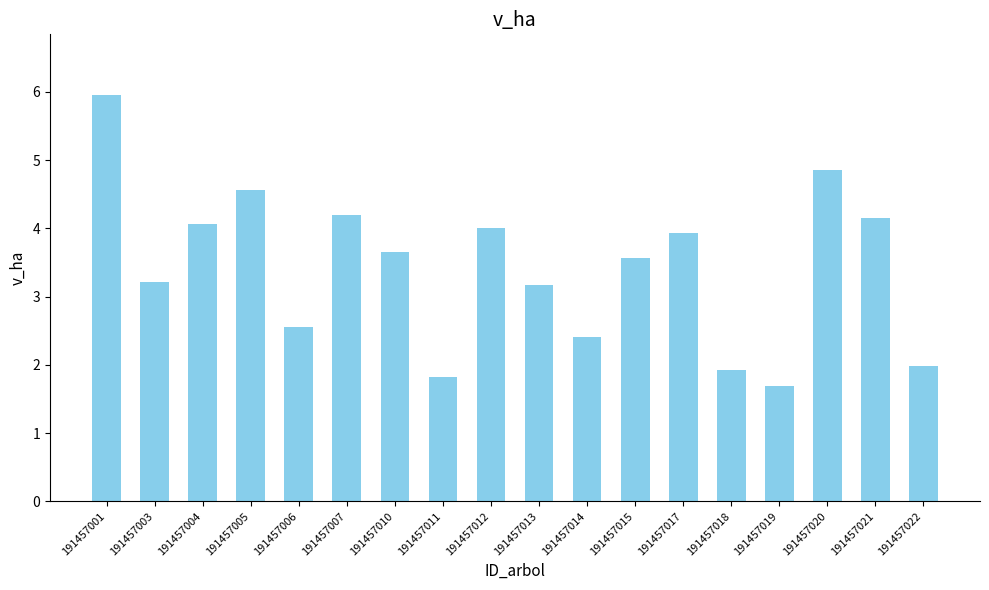

What is the smallest value displayed?

1.7